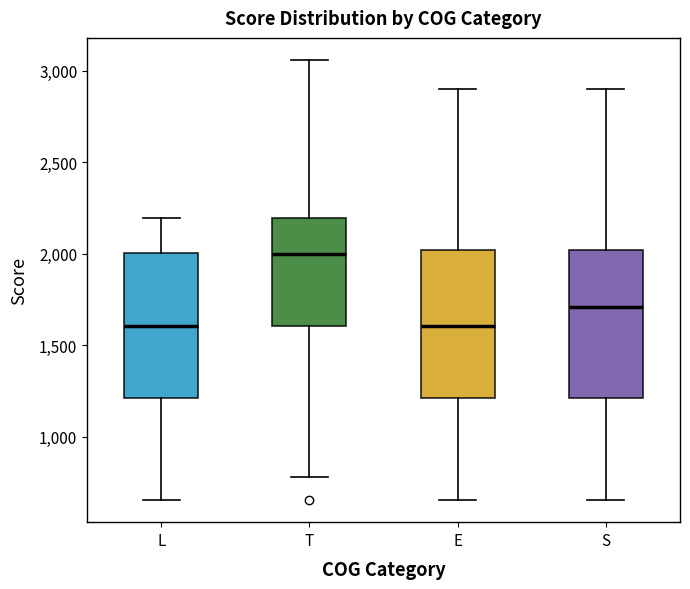

Reading left to right, transcribe this box plot: for each box, give where its median line is, the range the box spans, and where its two whiskers end, as read against the y-axis. The values are not printed on the chart, so give them approximately, as read against the axis.

L: median 1600, box 1200 to 2000, whiskers 650 to 2200
T: median 2000, box 1600 to 2200, whiskers 800 to 3050
E: median 1600, box 1200 to 2000, whiskers 650 to 2900
S: median 1700, box 1200 to 2000, whiskers 650 to 2900